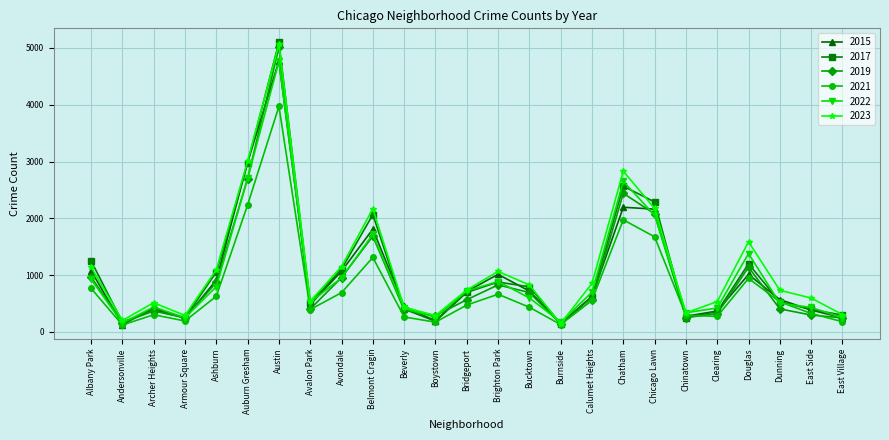

What is the difference between the highest and lowest values at Albany Park?

485